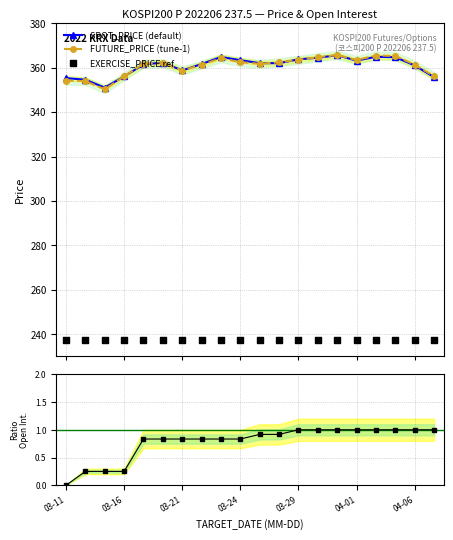

Which series contains the highest Y value?

FUTURE_PRICE (tune-1)